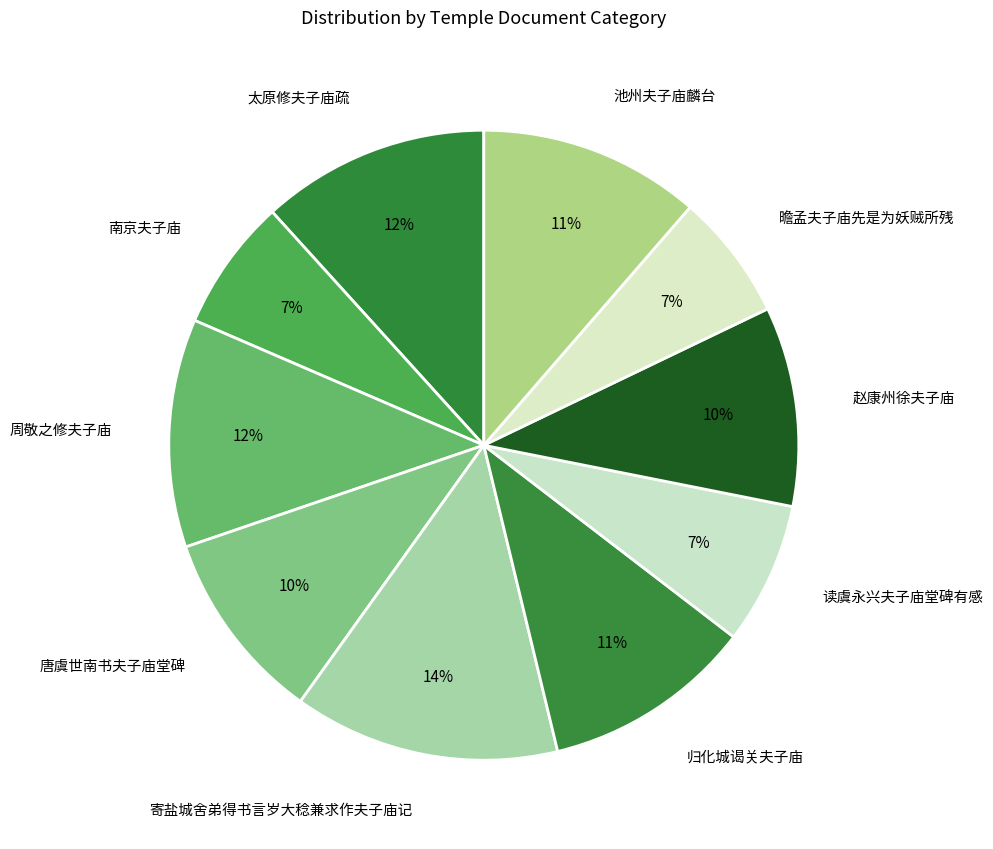

How many segments does this pie chart have?

10